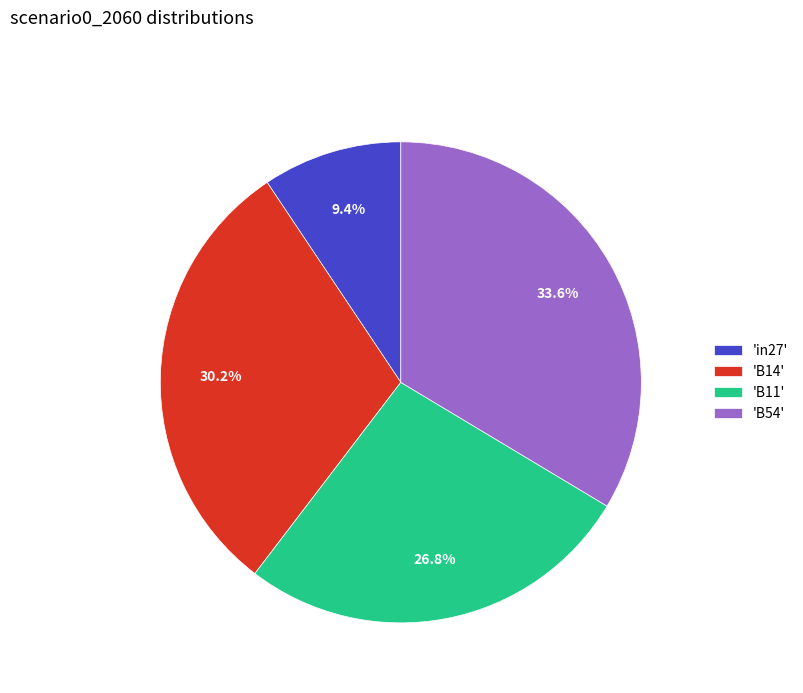

What is the ratio of the value at 'in27' to the value at 'B14'?

0.3